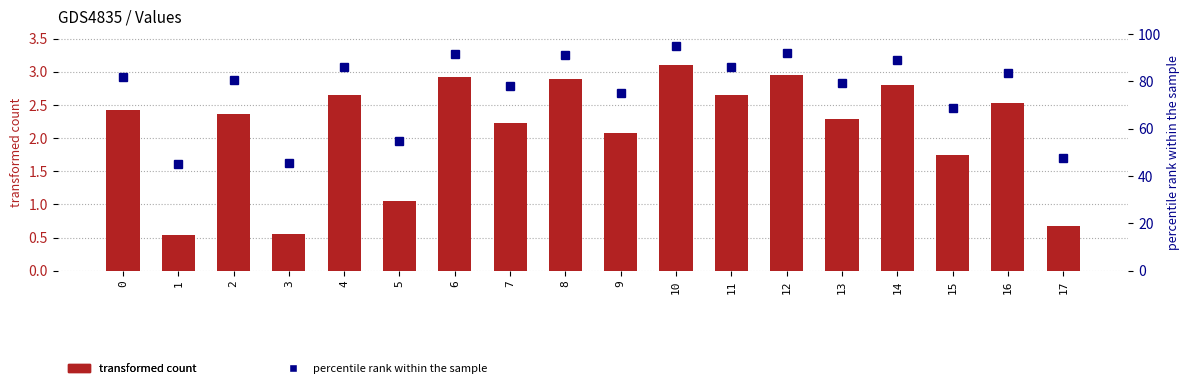

Does the chart contain stacked bars?

No